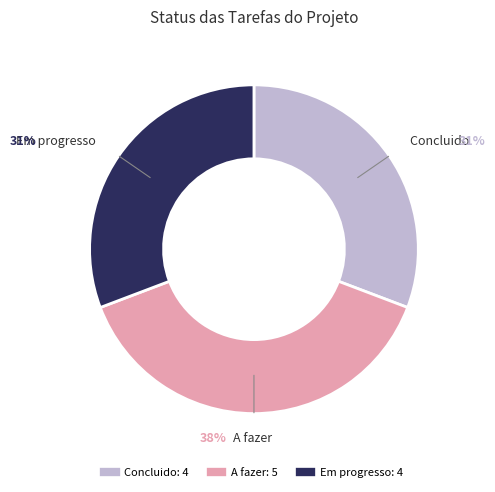

Count the number of slices in the pie.

3